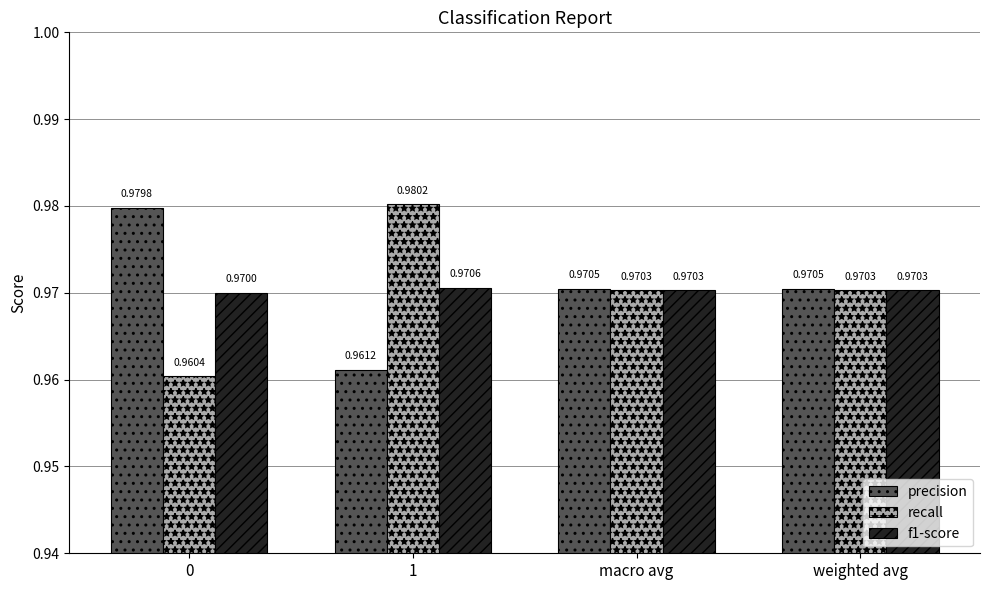

How many recall values are between 0 and 1?

4